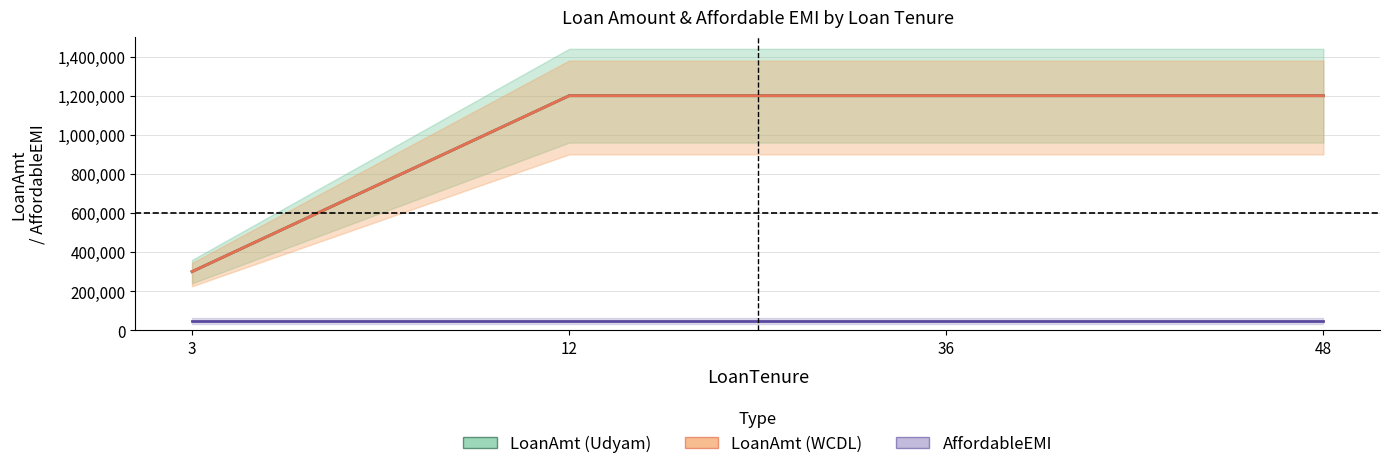

Reading left to right, extract all data points from this chart.

LoanAmt (Udyam): 300000	1200000	1200000	1200000
LoanAmt (WCDL): 300000	1200000	1200000	1200000
AffordableEMI: 50000	50000	50000	50000